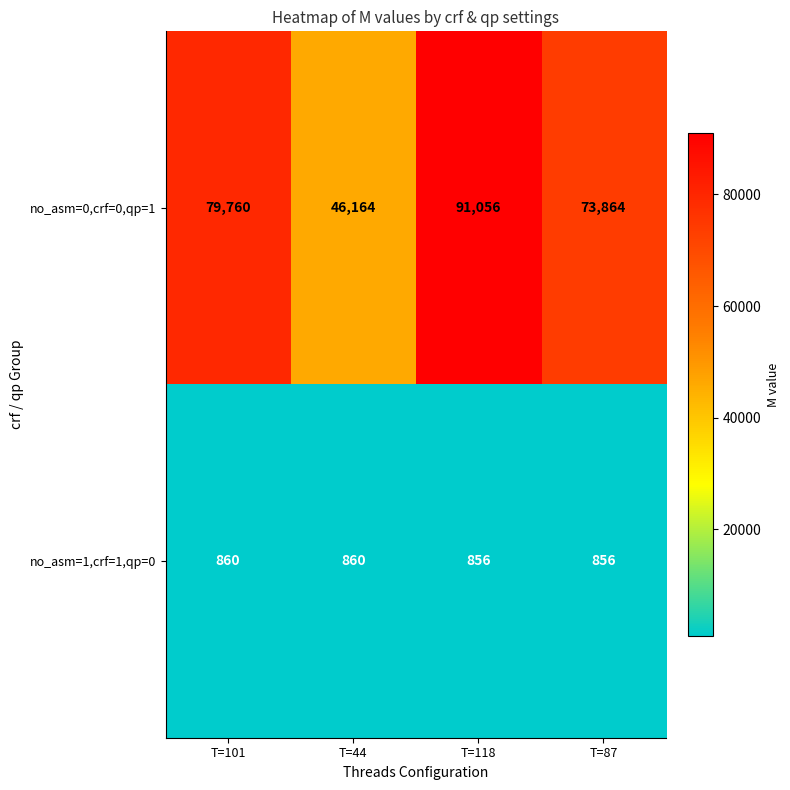

What is the difference between the highest and lowest values at T=87?

73008